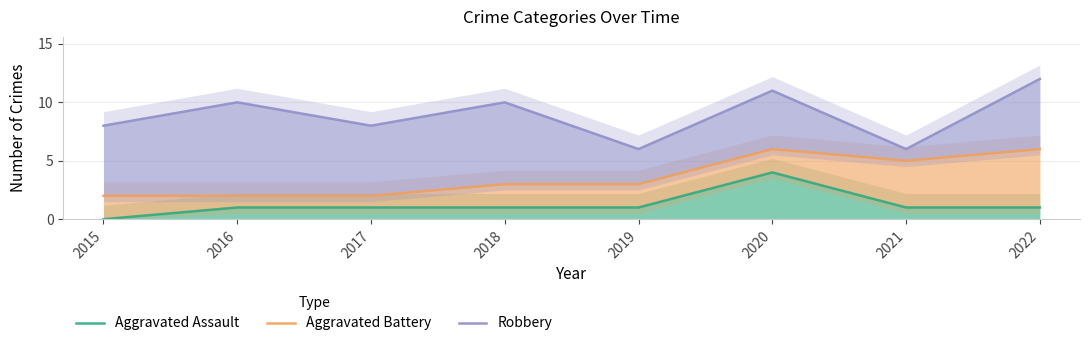

How many lines are shown in the chart?

3